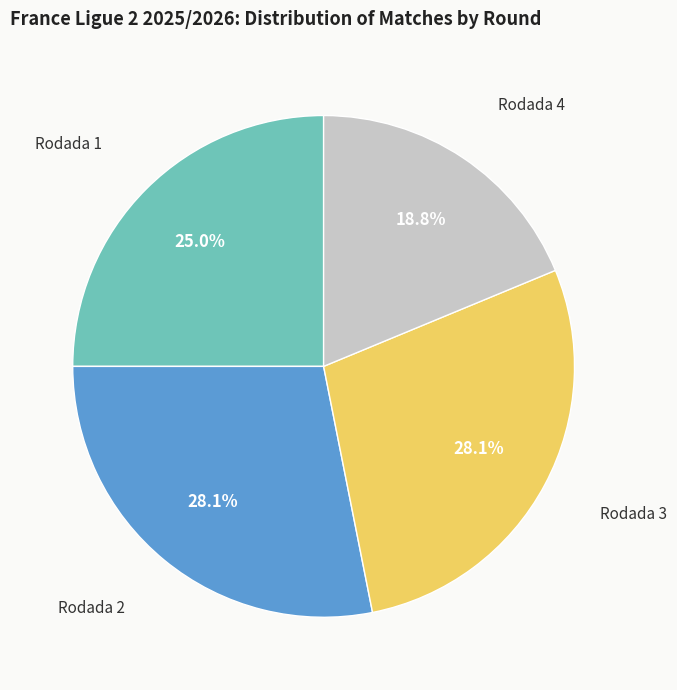

Which slice is the smallest?

Rodada 4